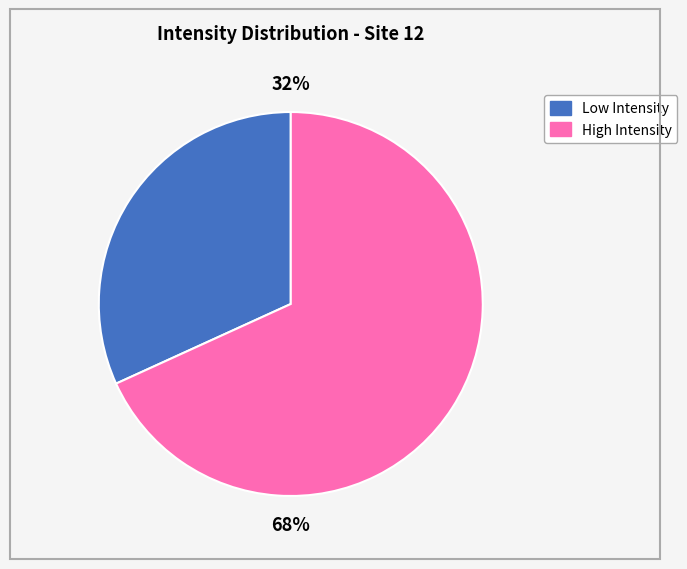

Is there any slice that represents more than half of the pie?

Yes